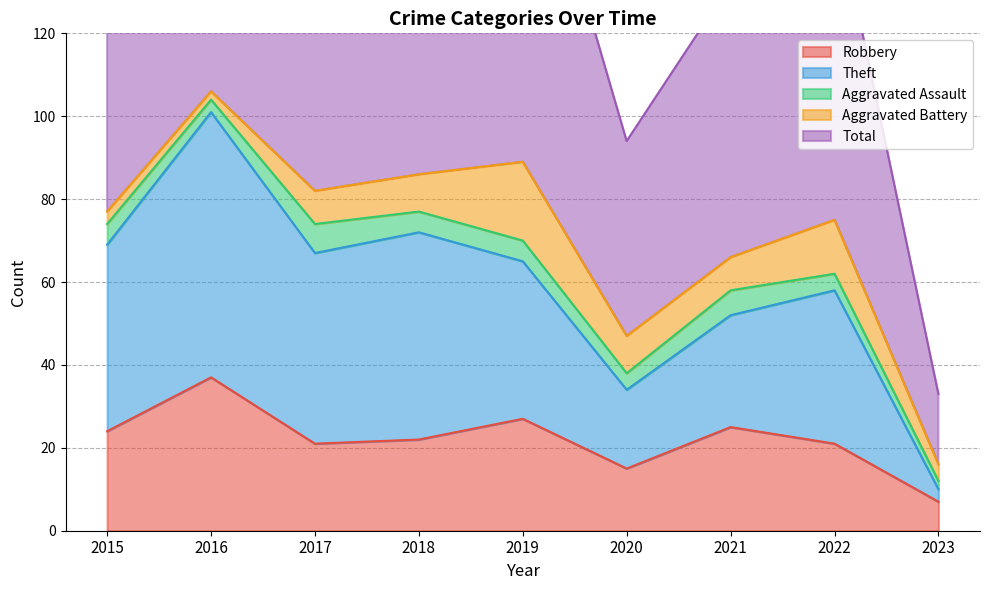

What is the difference between the highest and lowest values at 2017?

143